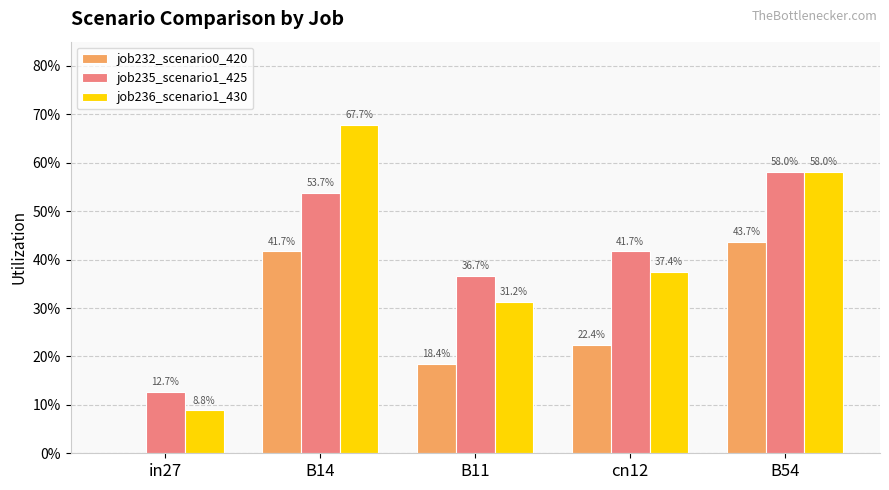

What is the average value of the job236_scenario1_430 series?

0.4